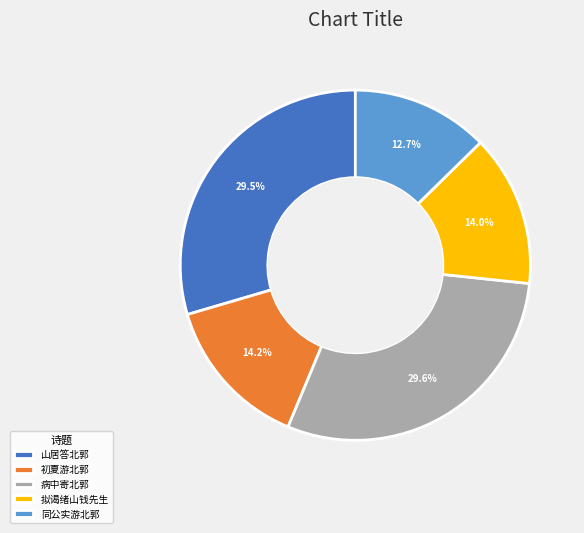

What is the smallest slice in the pie chart?

同公实游北郭